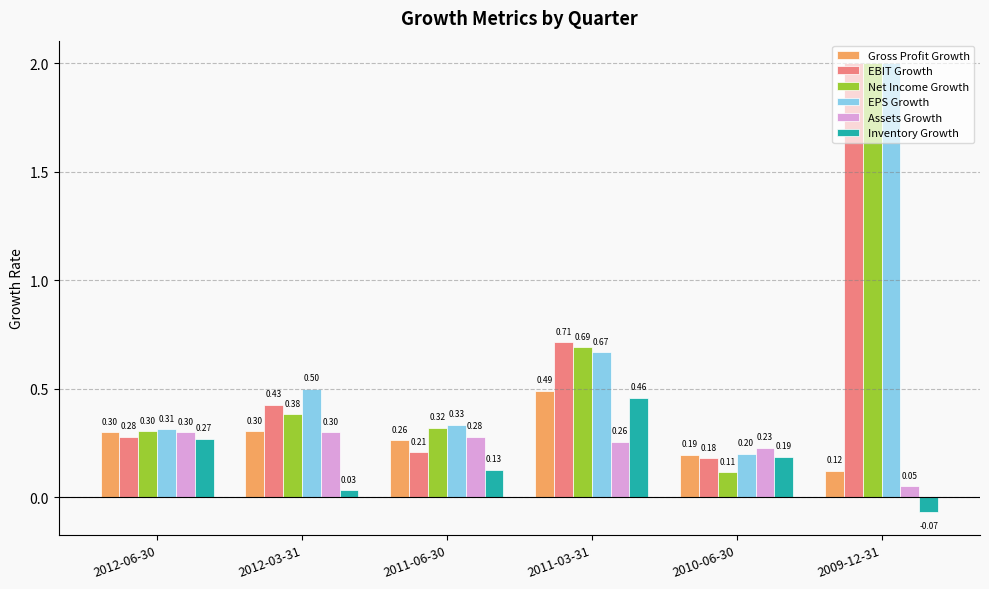

What is the lowest value of the EPS Growth series?

0.2